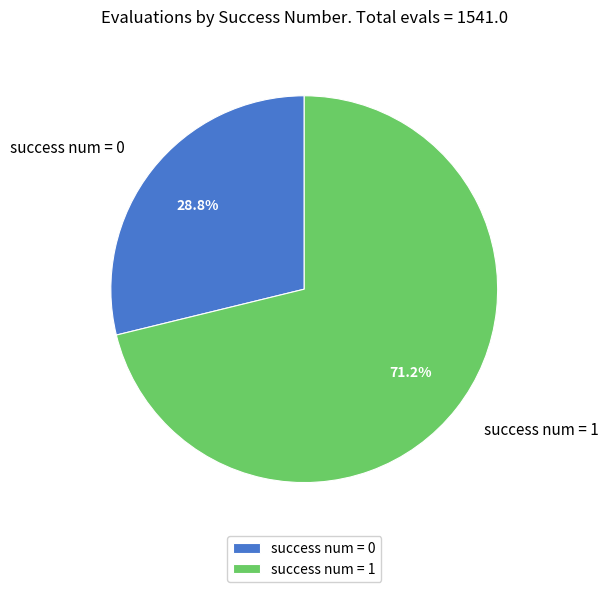

Rank the categories by value from lowest to highest.

success num = 0, success num = 1